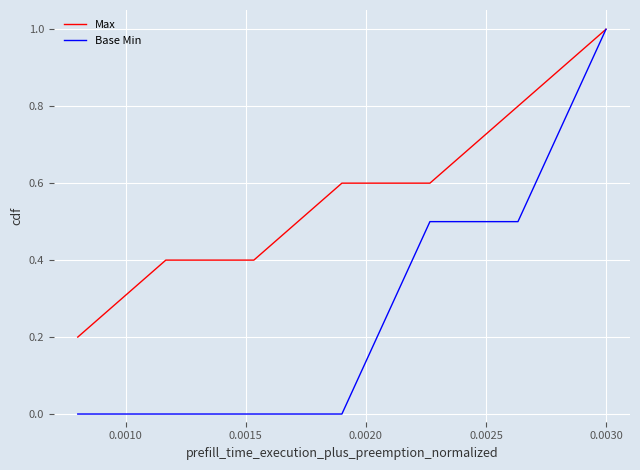

Which series has the largest total across all categories?

Max